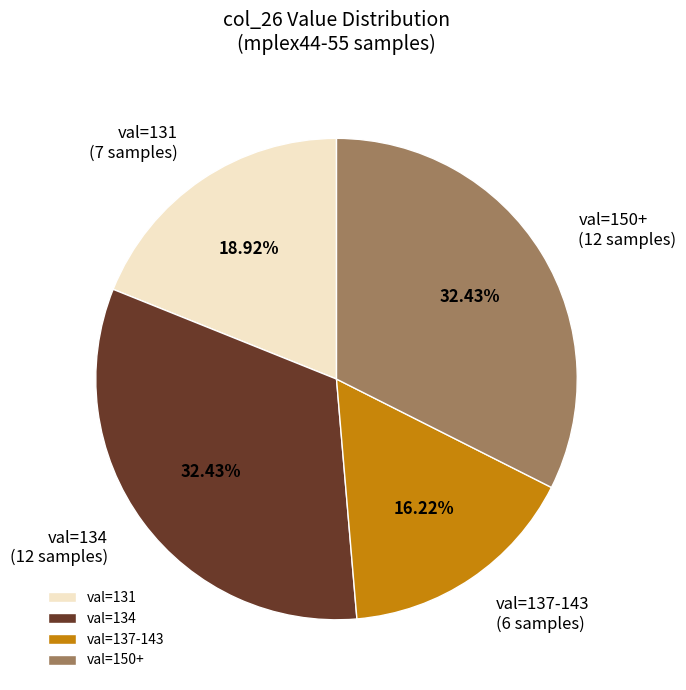

How many slices are in this pie chart?

4